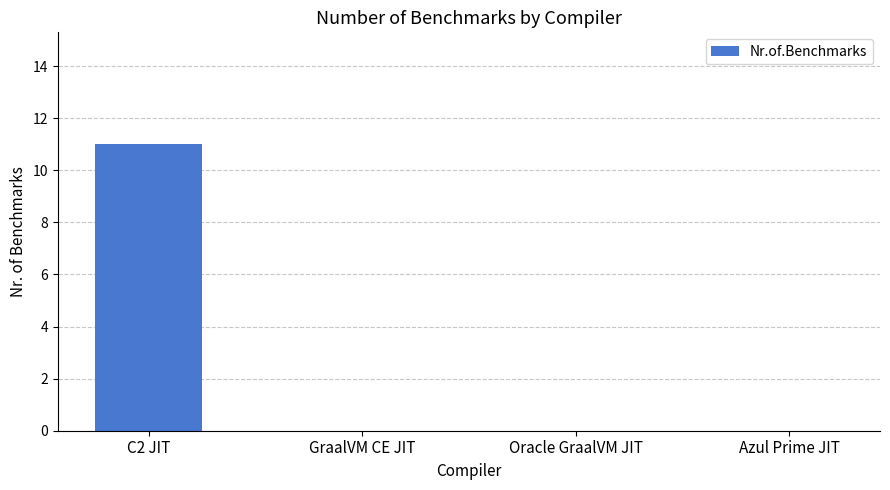

True or false: the data shows 0 at Azul Prime JIT.

True